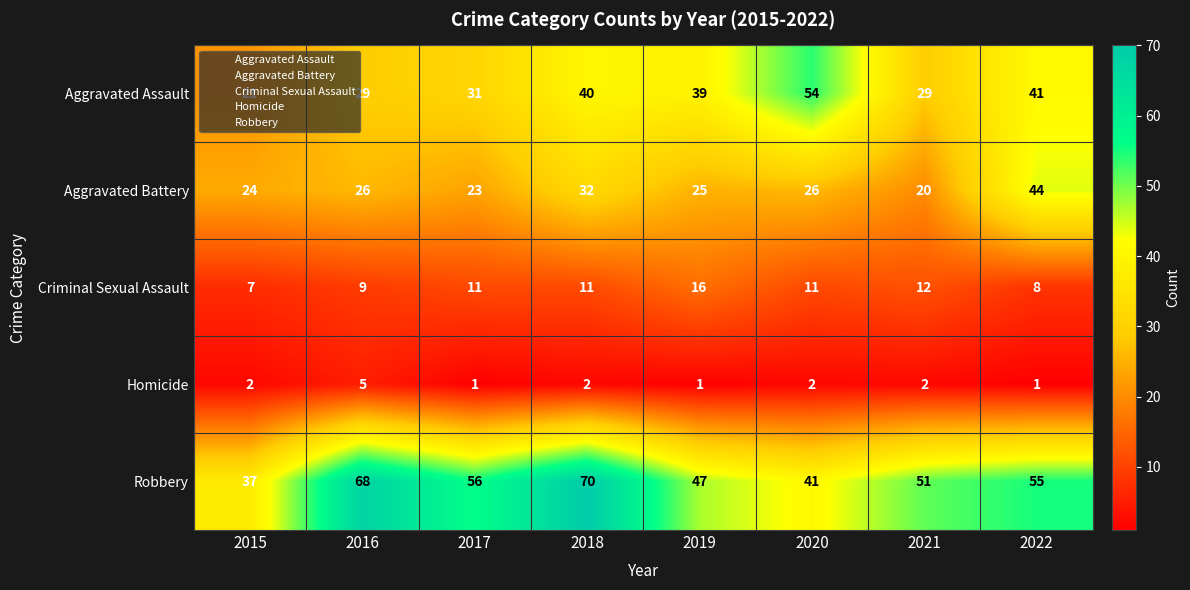

Which series changed the most between 2017 and 2019?

Robbery